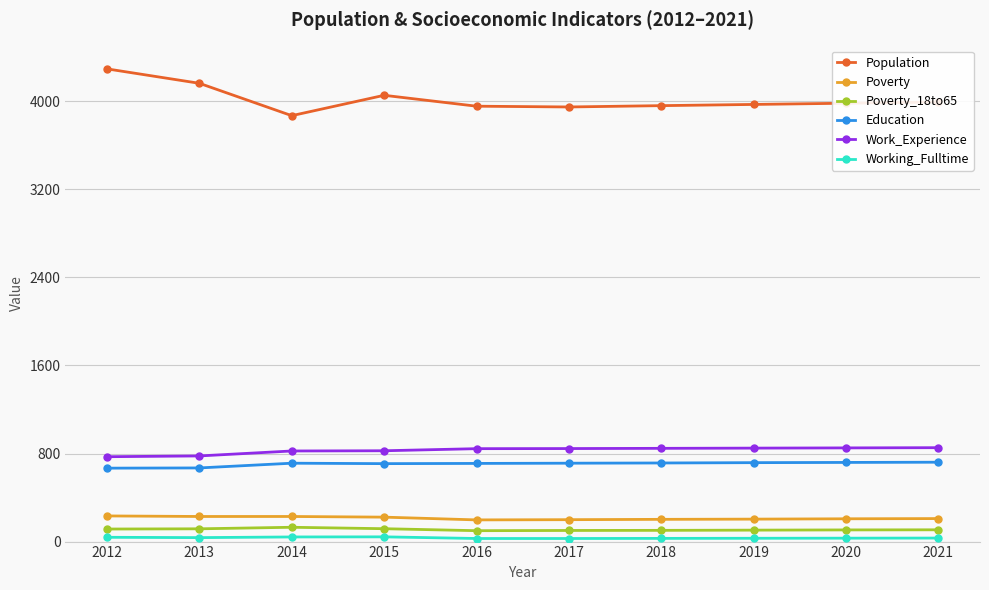

The value of Population at 2021 is 3993. True or false?

True